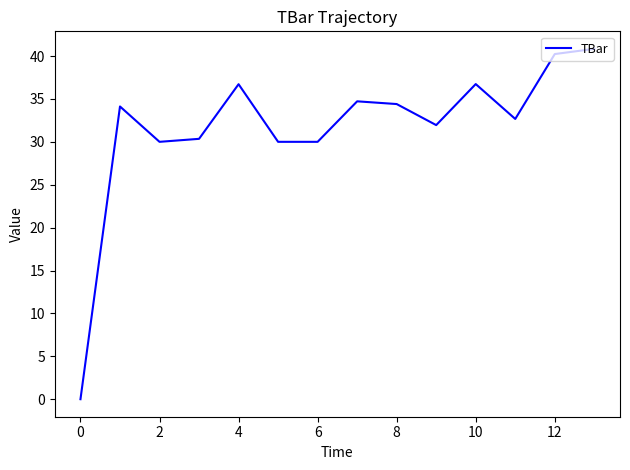

What is the average value?

31.6